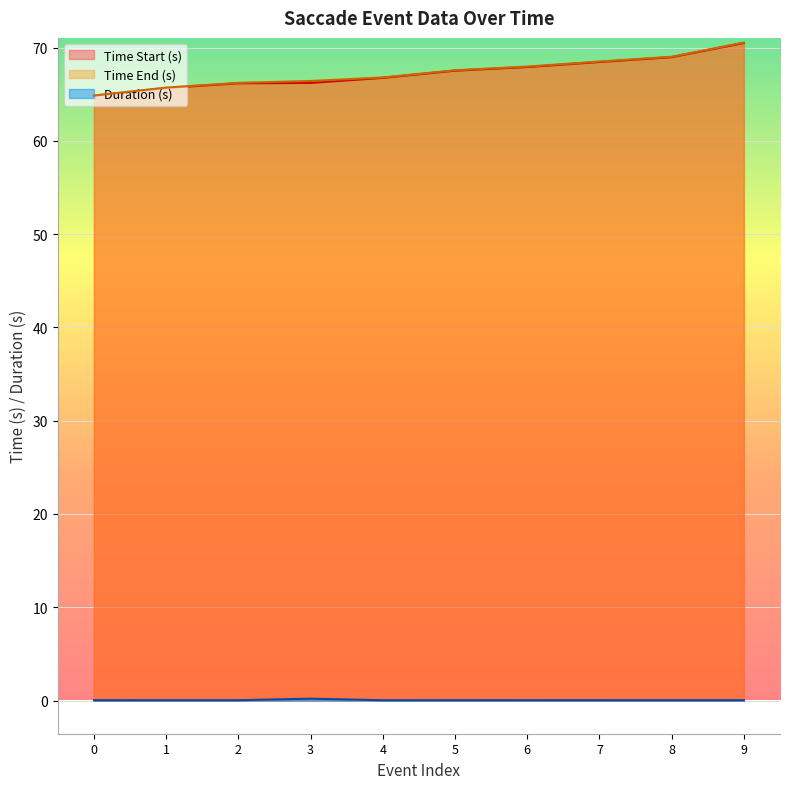

At 5, list the series in order from largest to smallest.

Time End (s), Time Start (s), Duration (s)